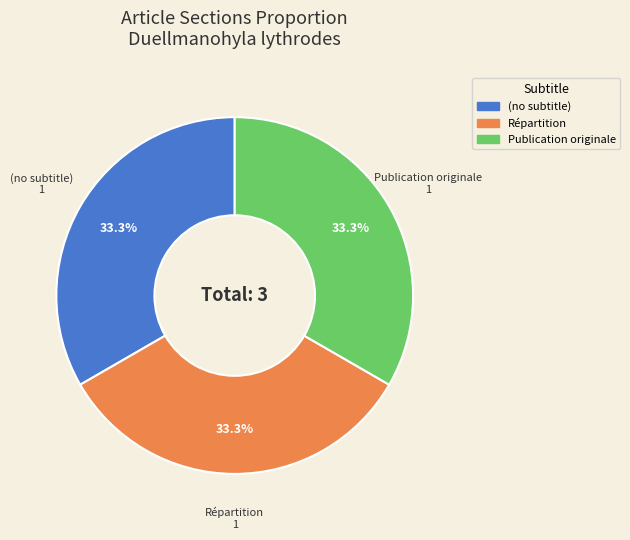

The Répartition slice represents 20% of the pie. True or false?

False